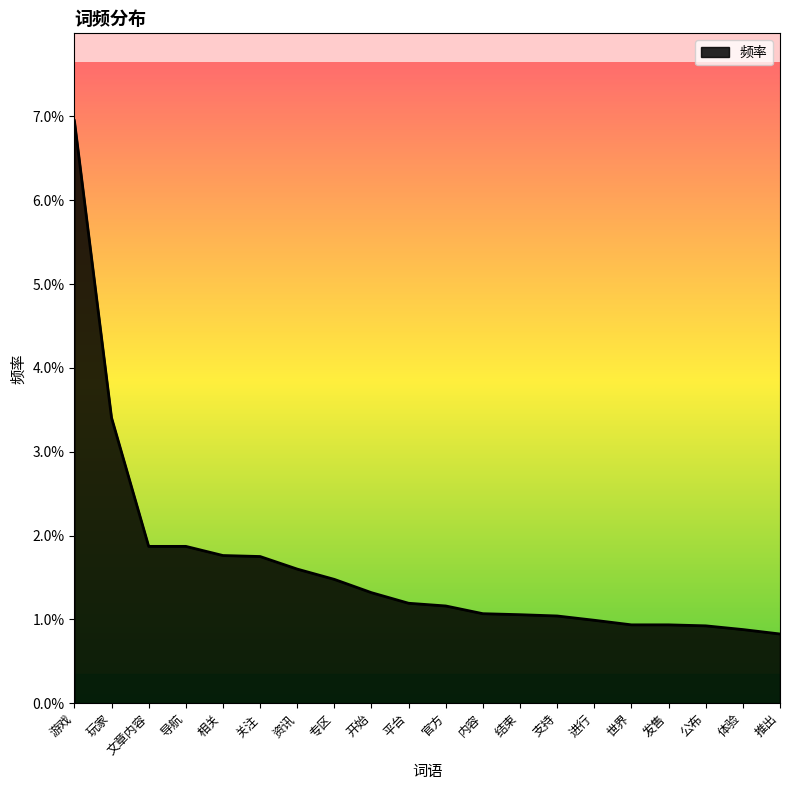

What is the sum of all values?

0.3